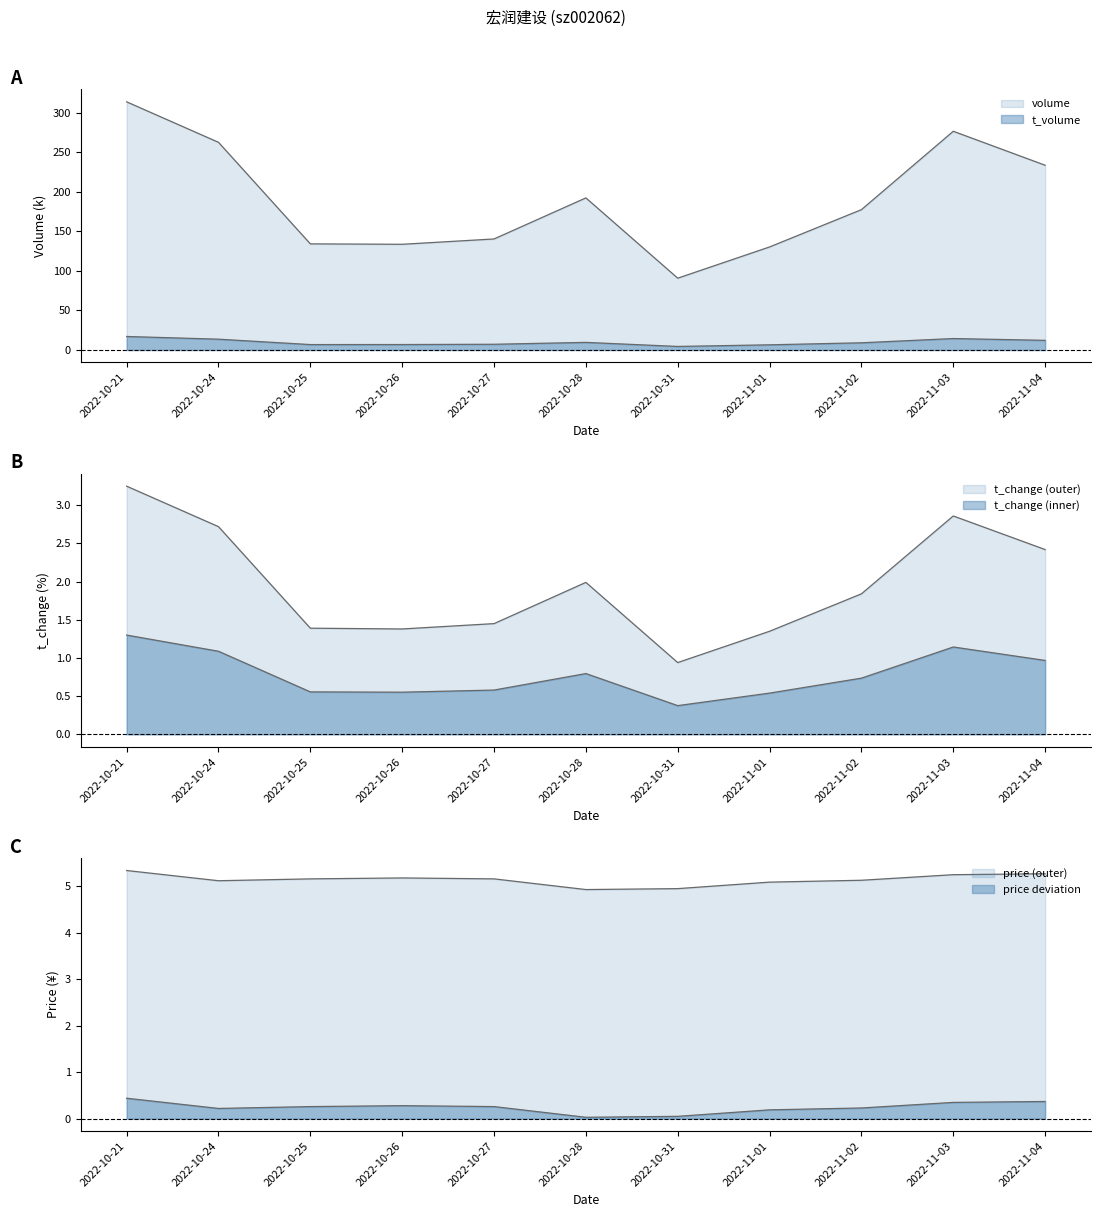

Reading left to right, extract all data points from this chart.

volume: 2022-10-21=313.6	2022-10-24=262.5	2022-10-25=134.1	2022-10-26=133.6	2022-10-27=140.3	2022-10-28=192.2	2022-10-31=90.8	2022-11-01=130.2	2022-11-02=177.4	2022-11-03=276.4	2022-11-04=233.5
t_volume: 2022-10-21=17.1	2022-10-24=13.7	2022-10-25=6.9	2022-10-26=6.9	2022-10-27=7.3	2022-10-28=9.6	2022-10-31=4.5	2022-11-01=6.6	2022-11-02=9.1	2022-11-03=14.5	2022-11-04=12.2
t_change: 2022-10-21=3.2	2022-10-24=2.7	2022-10-25=1.4	2022-10-26=1.4	2022-10-27=1.4	2022-10-28=2.0	2022-10-31=0.9	2022-11-01=1.4	2022-11-02=1.8	2022-11-03=2.9	2022-11-04=2.4
price: 2022-10-21=5.3	2022-10-24=5.1	2022-10-25=5.2	2022-10-26=5.2	2022-10-27=5.2	2022-10-28=4.9	2022-10-31=5.0	2022-11-01=5.1	2022-11-02=5.1	2022-11-03=5.2	2022-11-04=5.3